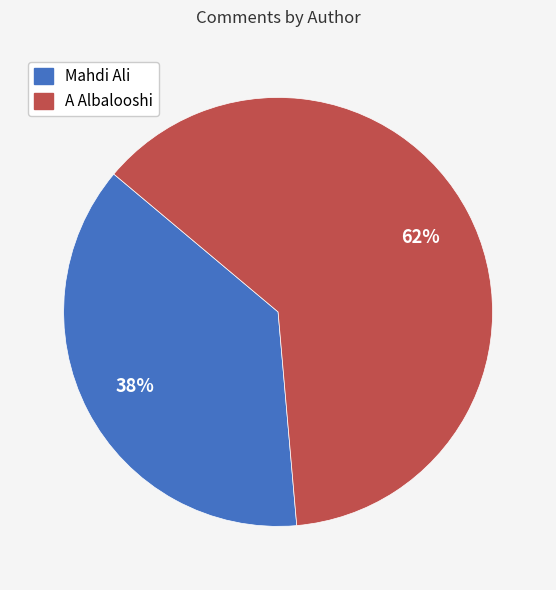

The A Albalooshi slice represents 55% of the pie. True or false?

False